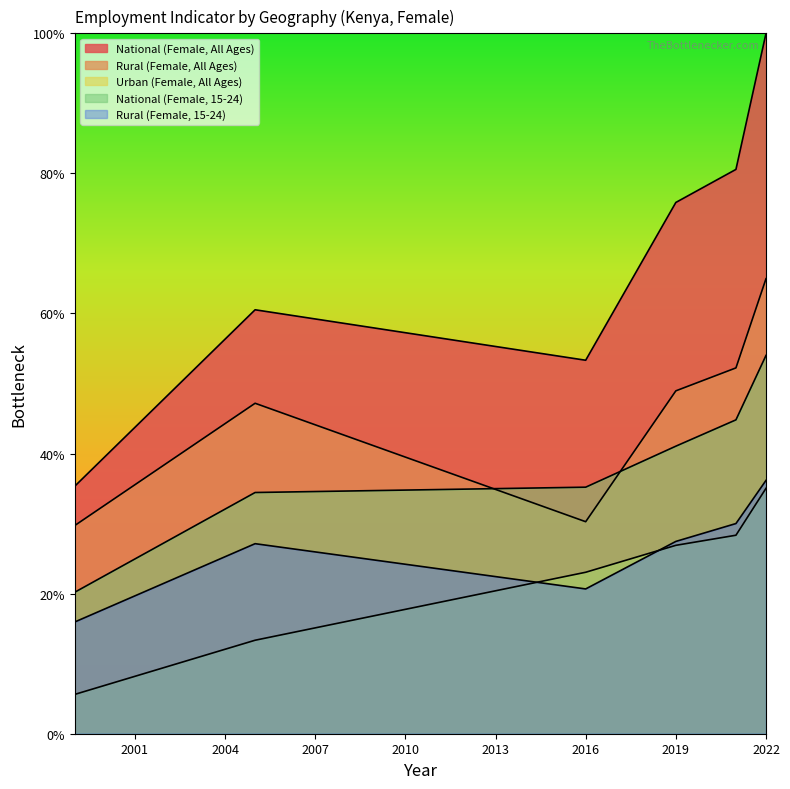

What is the average value of the Urban (Female, All Ages) series?

22.0